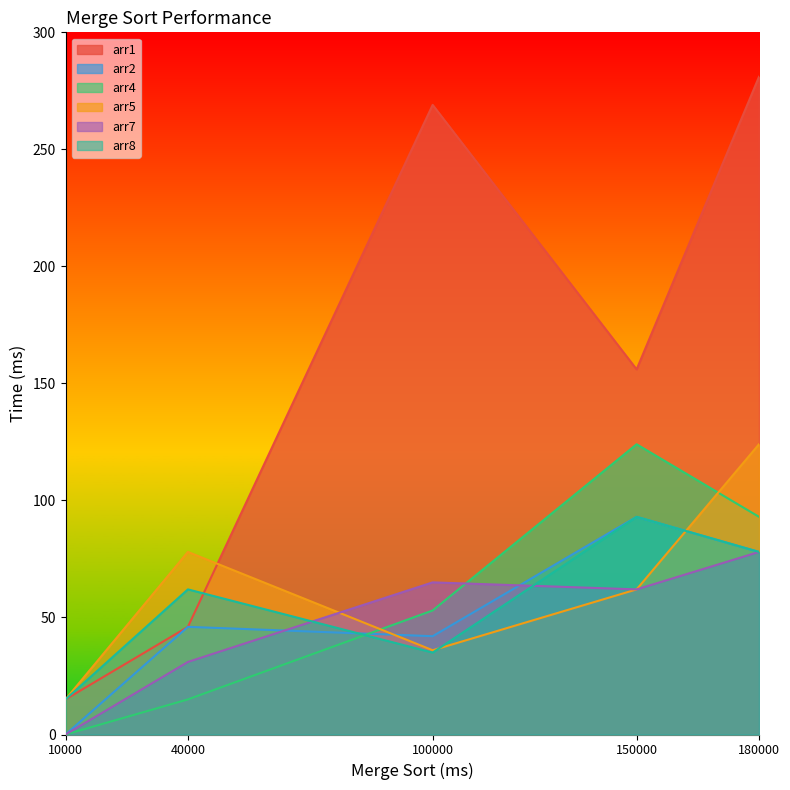

At which category does arr1 reach its first local valley?

150000